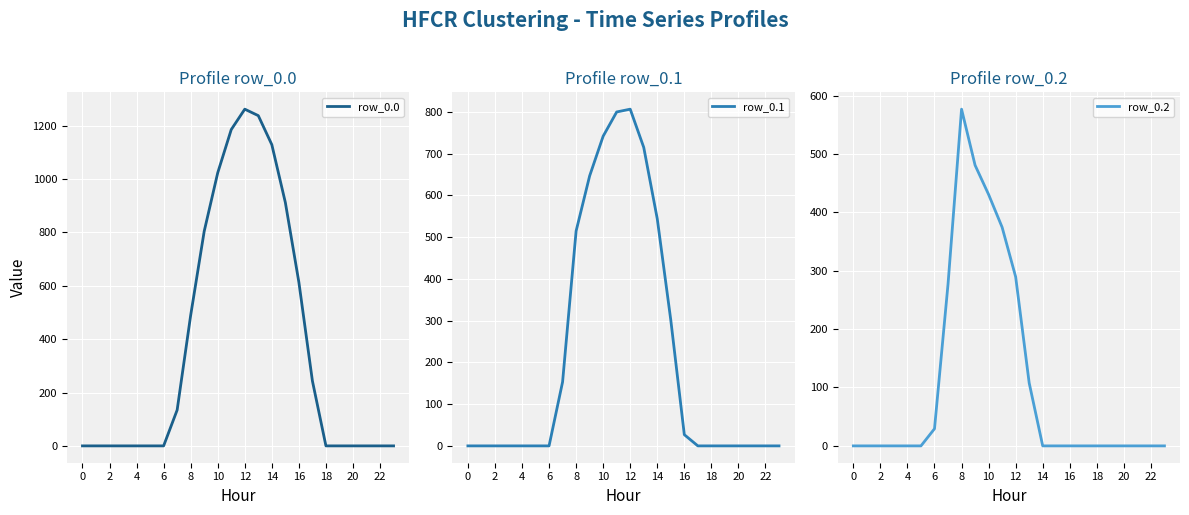

The value of row_0.0 at 22 is 0.0. True or false?

True